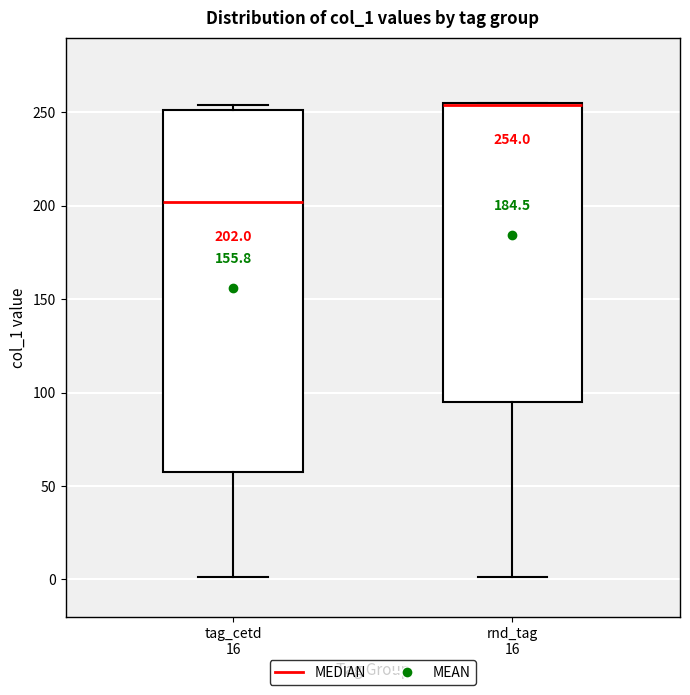

Which box is the tallest, from its lower edge to its upper edge?

tag_cetd 16